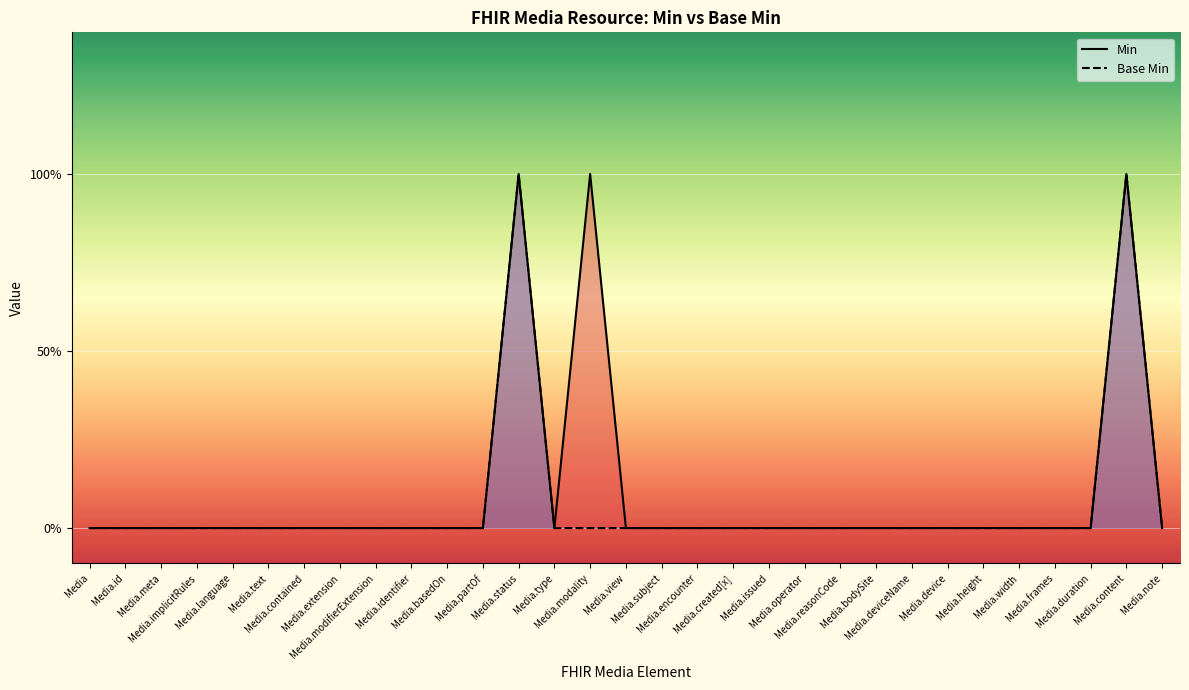

In Base Min, how many points are higher than both neighbors (excluding endpoints)?

2